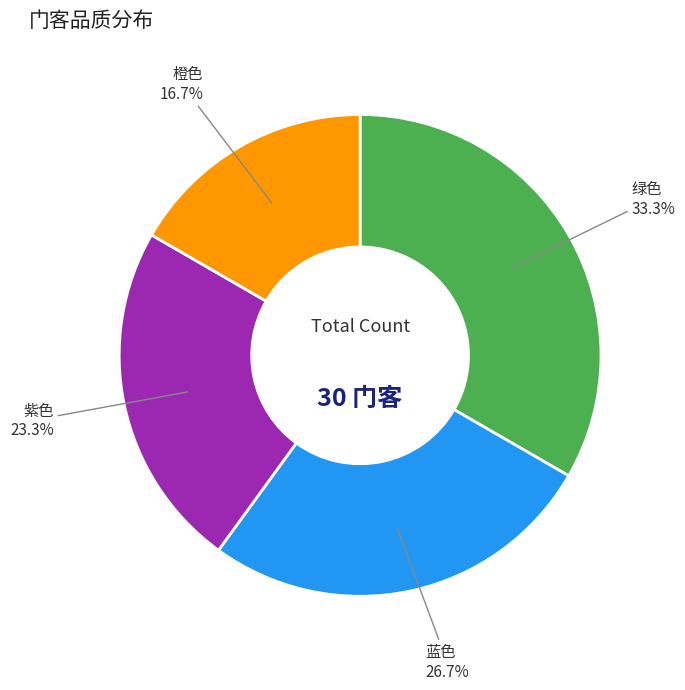

Which has a higher value, 蓝色 or 橙色?

蓝色